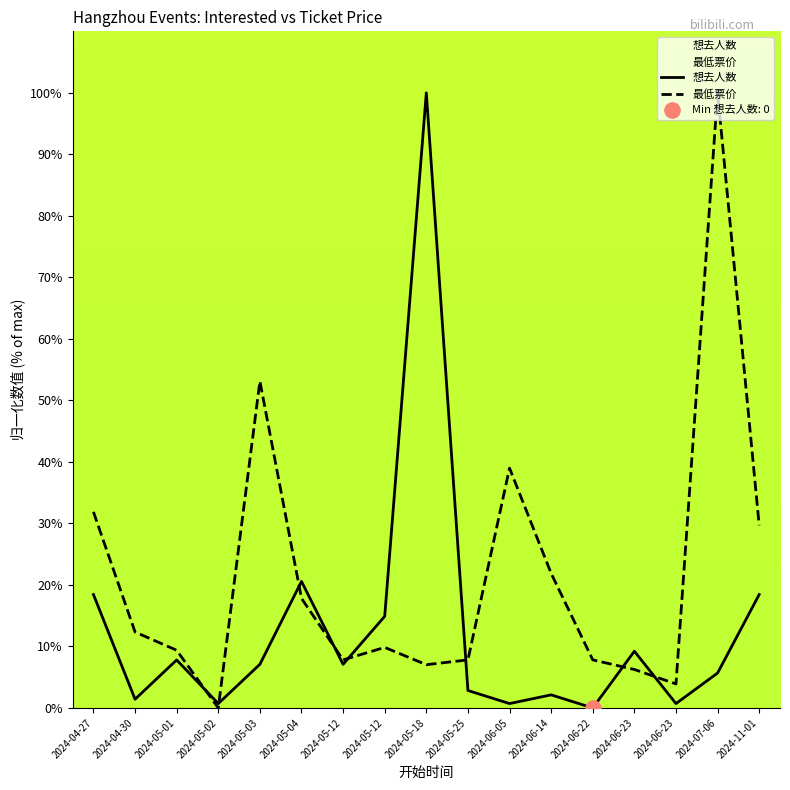

Which series contains the highest Y value?

想去人数